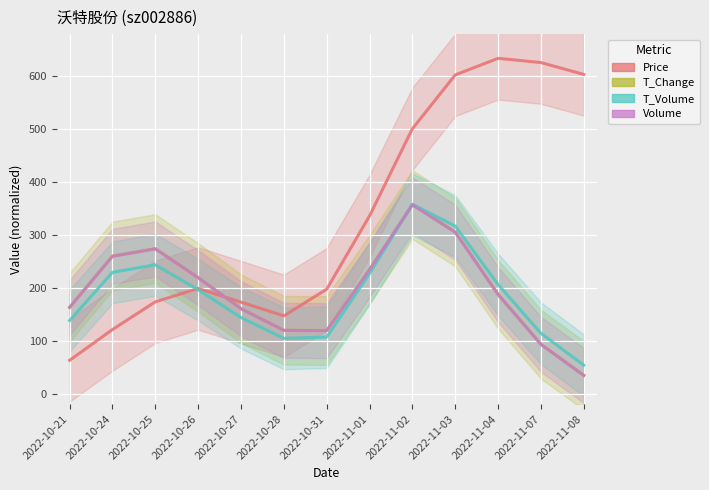

In price, how many points are higher than both neighbors (excluding endpoints)?

2